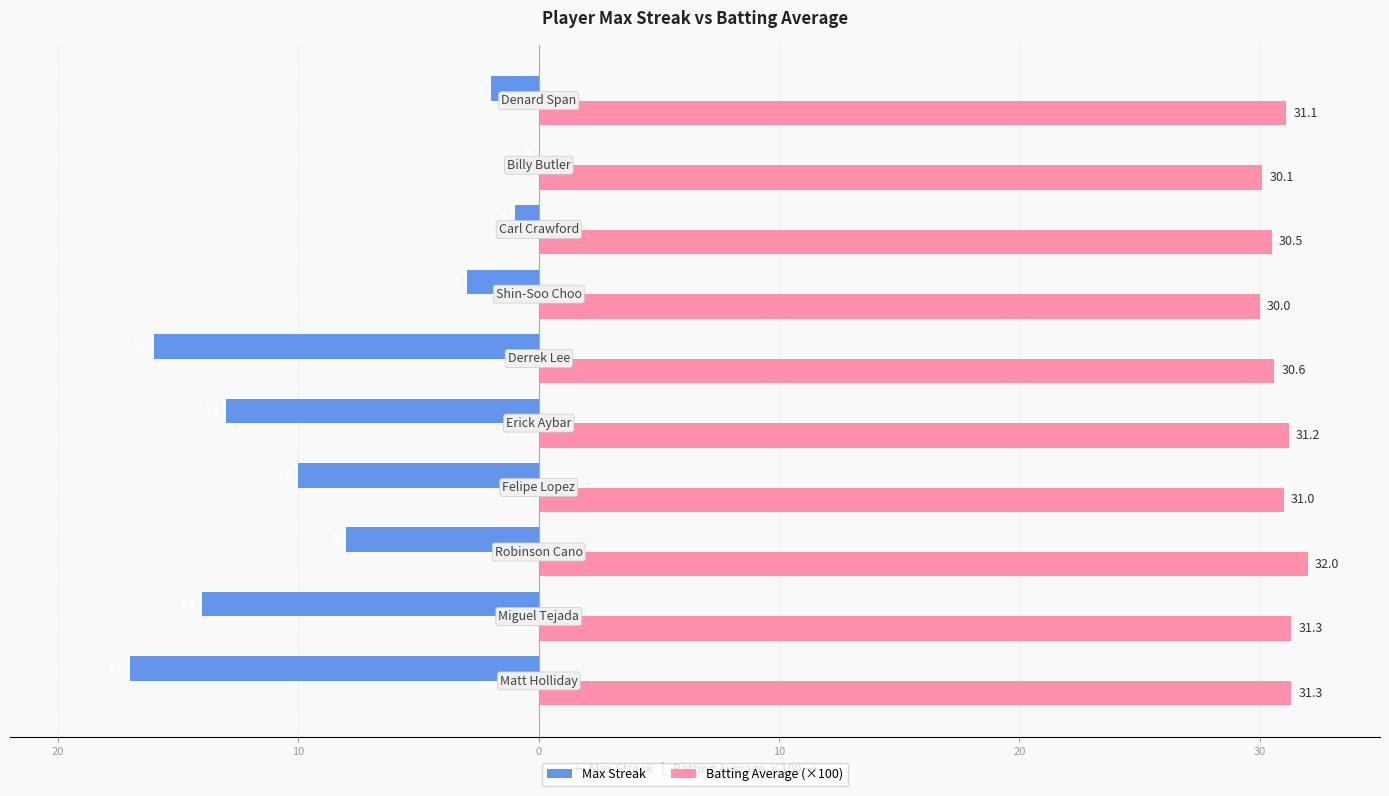

Which series has the widest spread of values?

Max Streak